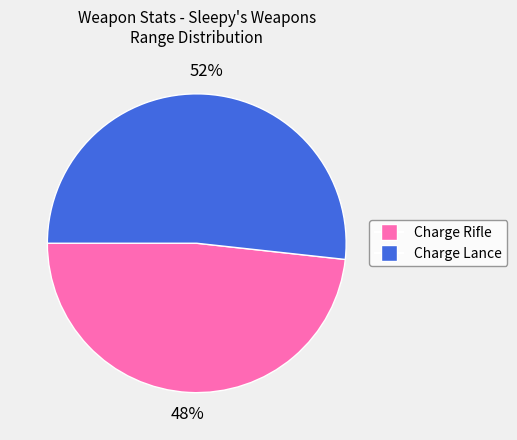

To the nearest percent, what percentage of the pie is Charge Lance?

52%